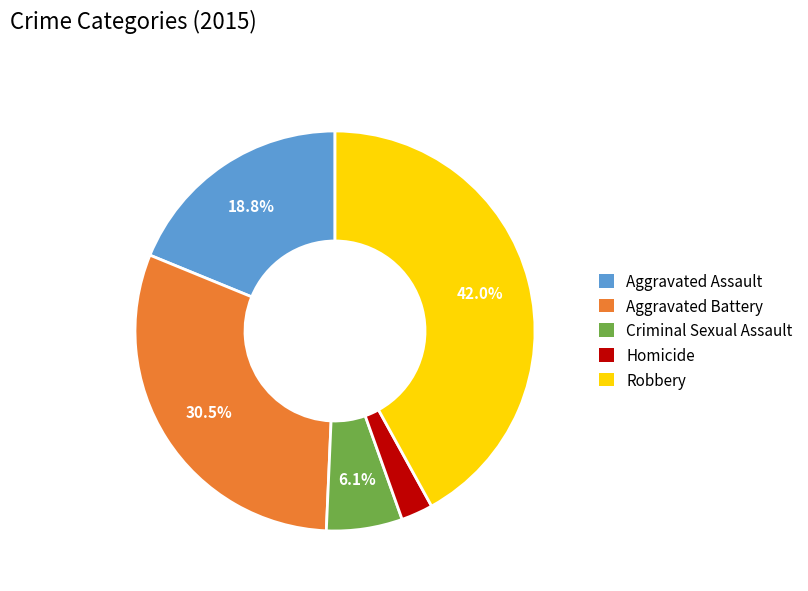

True or false: Robbery accounts for 42% of the total.

True